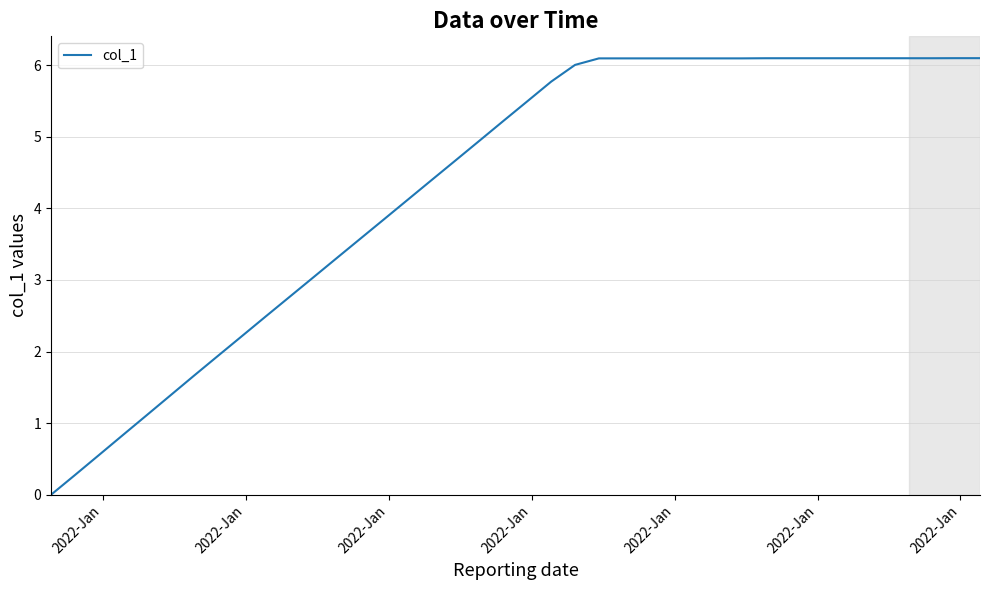

What is the greatest value displayed?

6.1